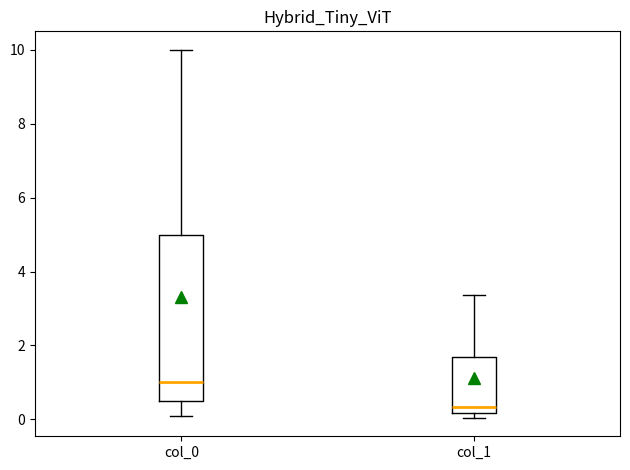

Reading left to right, read every box against the y-axis: the position of its median line, the range the box covers, and the ends of its whiskers. The values are not printed on the chart, so give them approximately, as read against the axis.

col_0: median 1.0, box 0.6 to 5.0, whiskers 0.2 to 10.0
col_1: median 0.4, box 0.2 to 1.6, whiskers 0.0 to 3.4